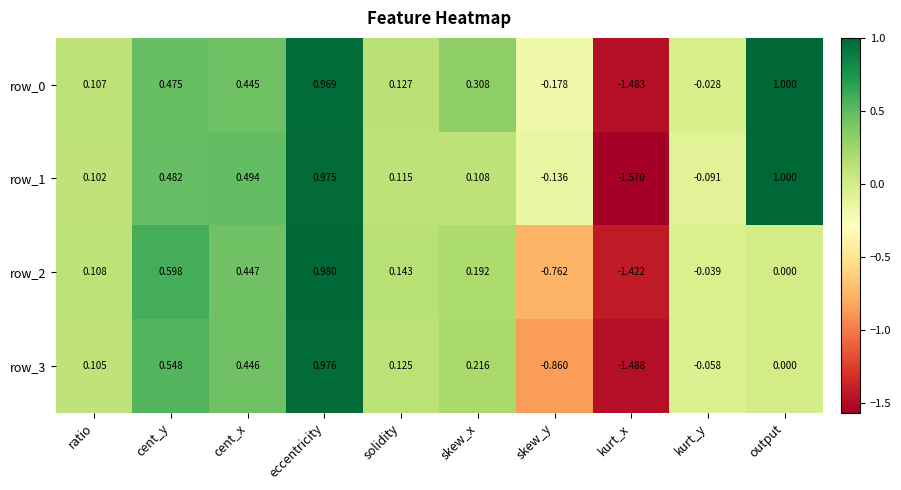

At which category does the chart reach its peak across all series?

output